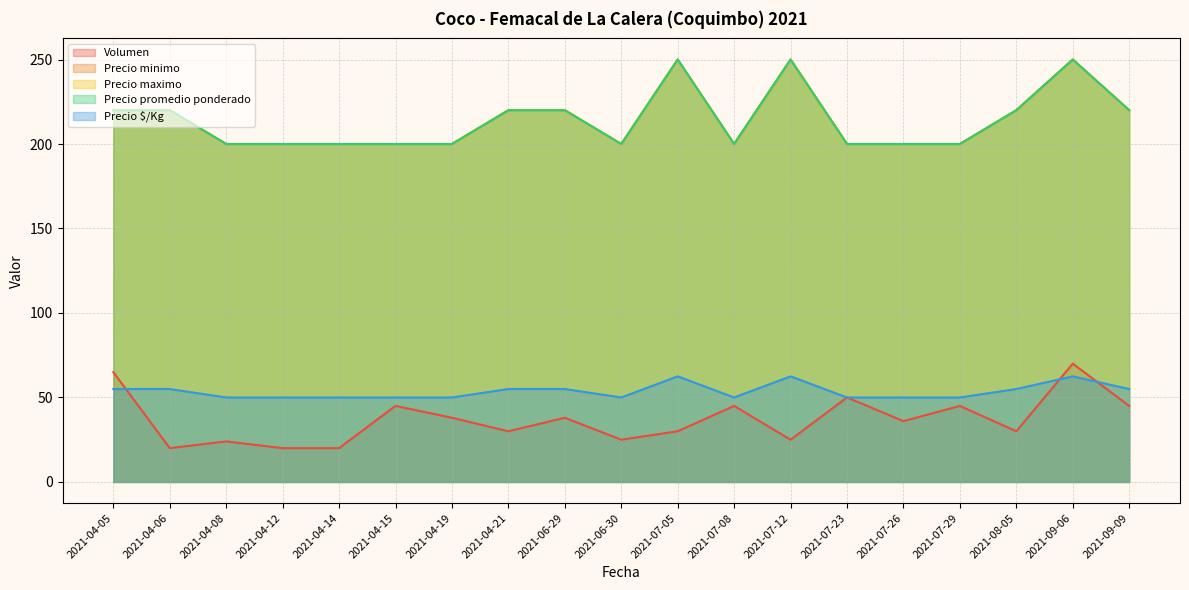

What is the value of the Precio $/Kg point at the 17th from the left?

55.0